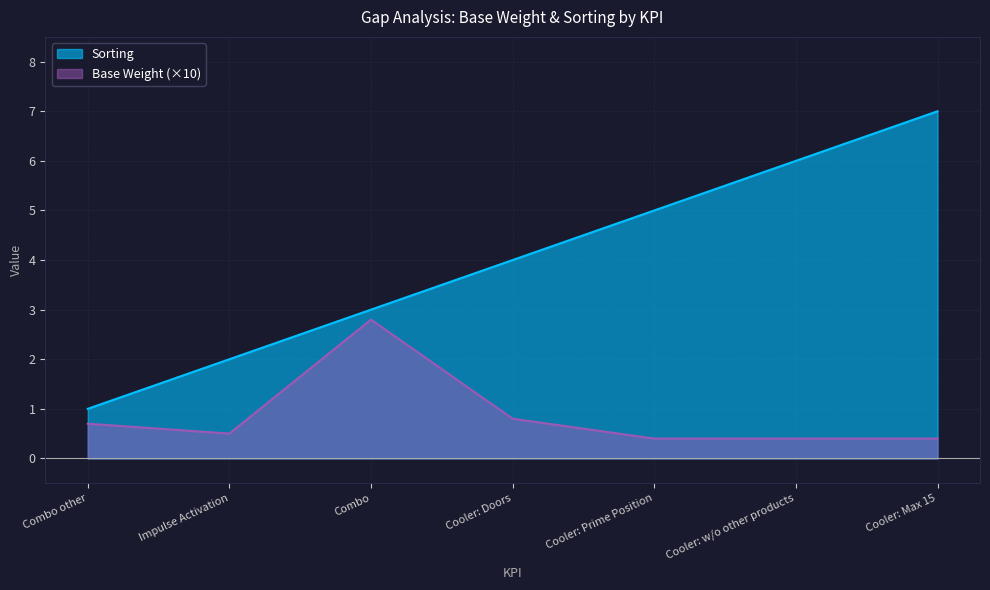

Rank the categories by Base Weight value from highest to lowest.

Combo, Cooler: Doors, Combo other, Impulse Activation, Cooler: Prime Position, Cooler: w/o other products, Cooler: Max 15